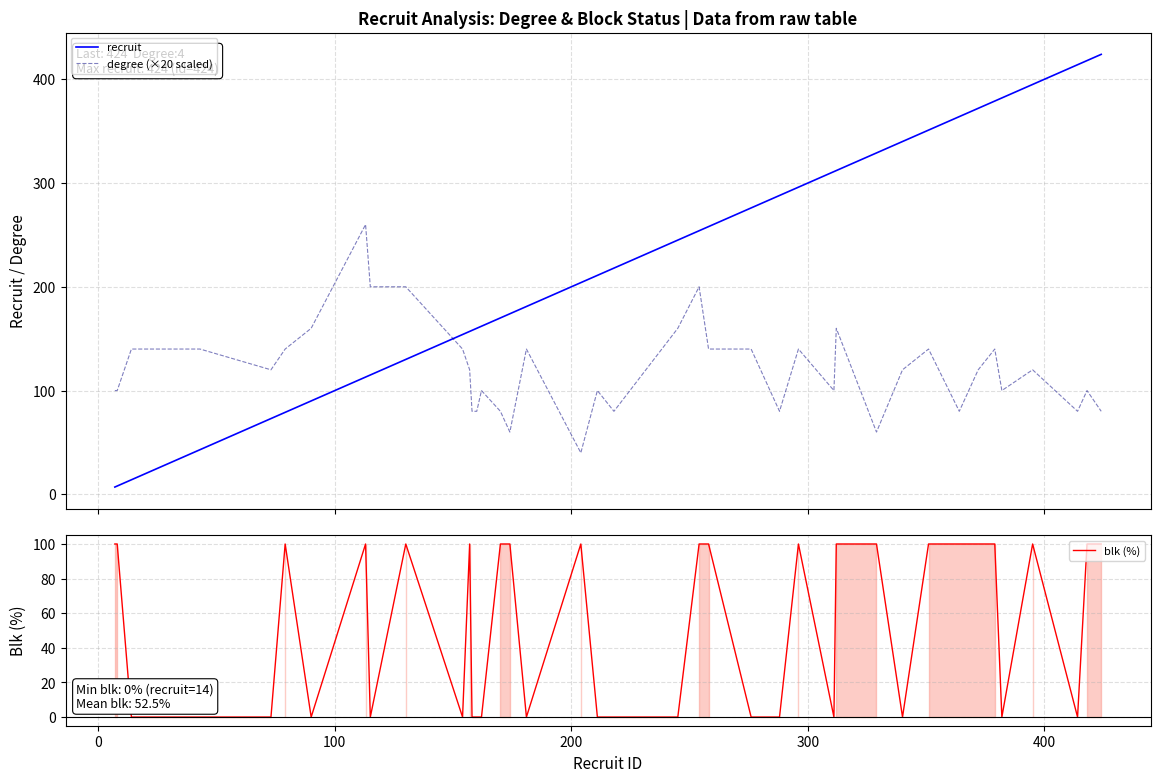

Reading left to right, list all the values displayed in this chart.

recruit: 7	8	14	43	73	79	90	113	115	130	154	157	158	160	162	170	174	181	204	211	218	245	254	258	276	288	296	311	312	329	340	351	364	372	379	382	395	414	418	424
degree (×20 scaled): 100	100	140	140	120	140	160	260	200	200	140	120	80	80	100	80	60	140	40	100	80	160	200	140	140	80	140	100	160	60	120	140	80	120	140	100	120	80	100	80
blk (%): 100	100	0	0	0	100	0	100	0	100	0	100	0	0	0	100	100	0	100	0	0	0	100	100	0	0	100	0	100	100	0	100	100	100	100	0	100	0	100	100